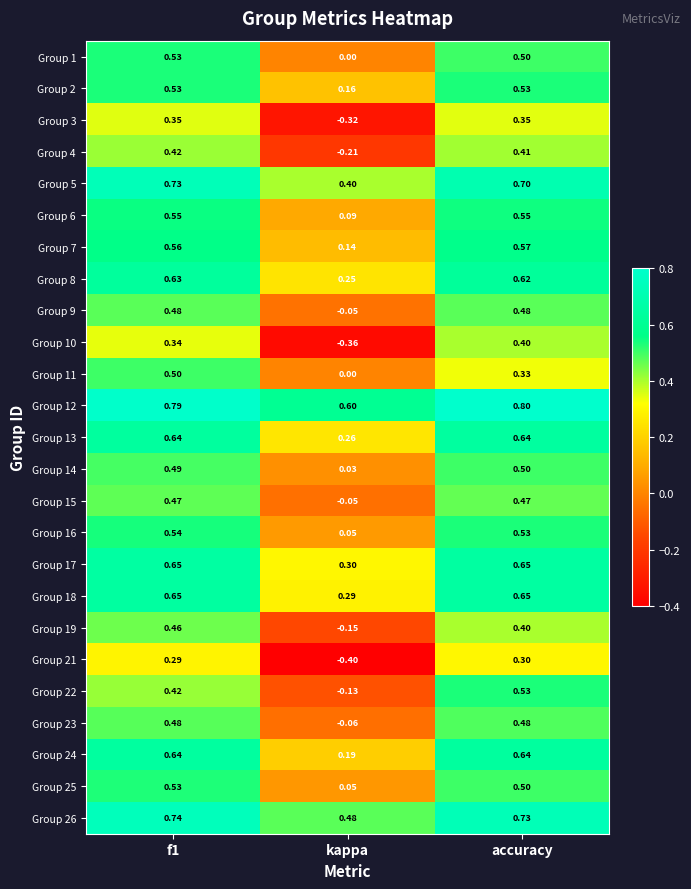

Which category has the lowest value in the Group 16 series?

kappa